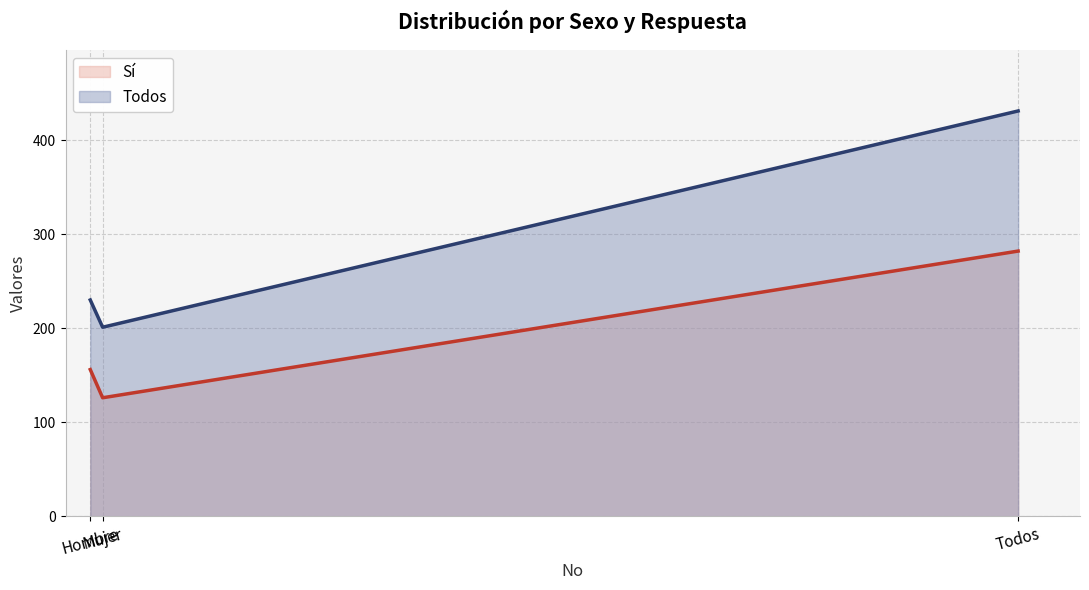

Rank the series by their average value, from lowest to highest.

Sí (line), Todos (line)